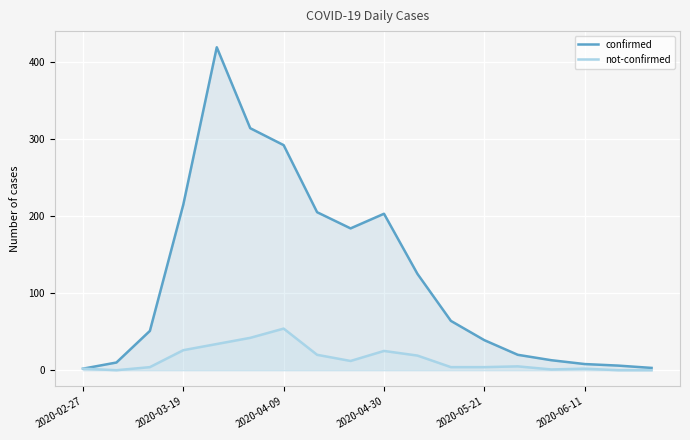

Reading left to right, transcribe all the data shown in this chart.

confirmed: 2	10	51	215	419	314	292	205	184	203	125	64	39	20	13	8	6	3
not-confirmed: 2	0	4	26	34	42	54	20	12	25	19	4	4	5	1	2	0	0